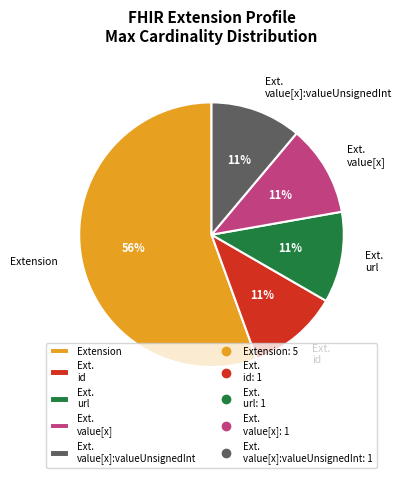

Which category accounts for the majority?

Extension